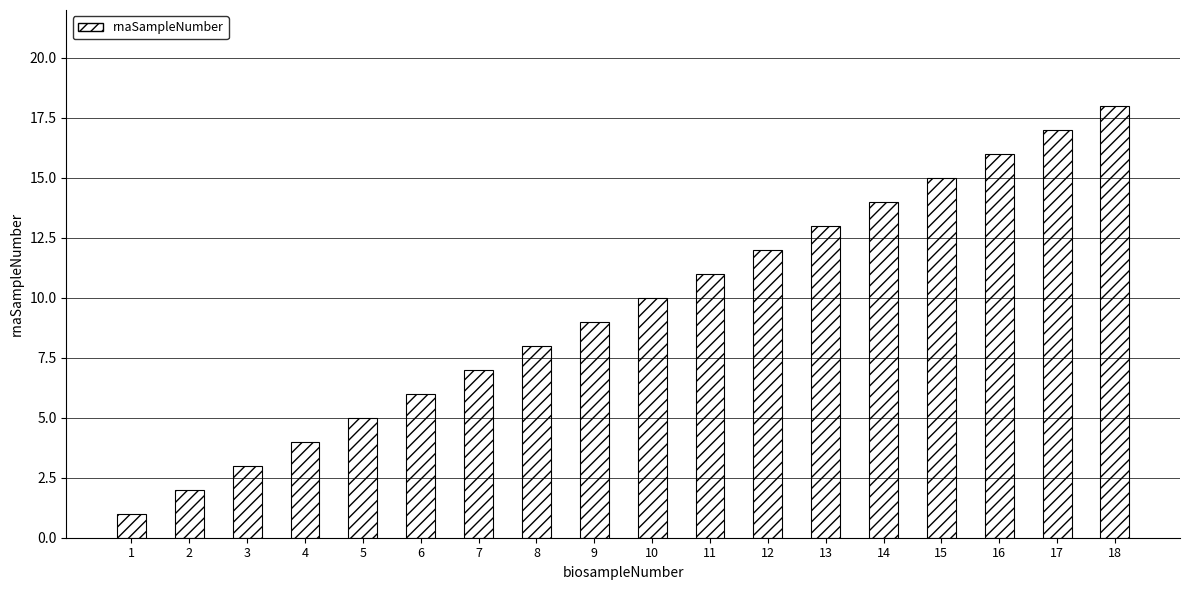

Is it true that the value at 3 is 3?

True